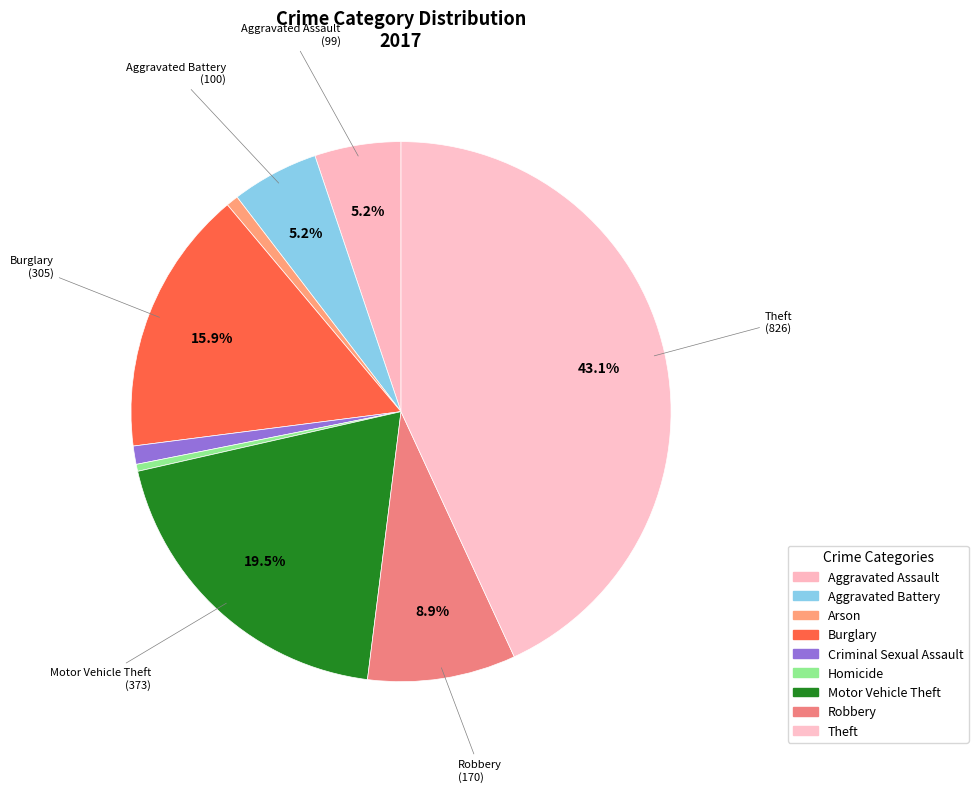

Is the sum of Arson and Criminal Sexual Assault greater than half?

No